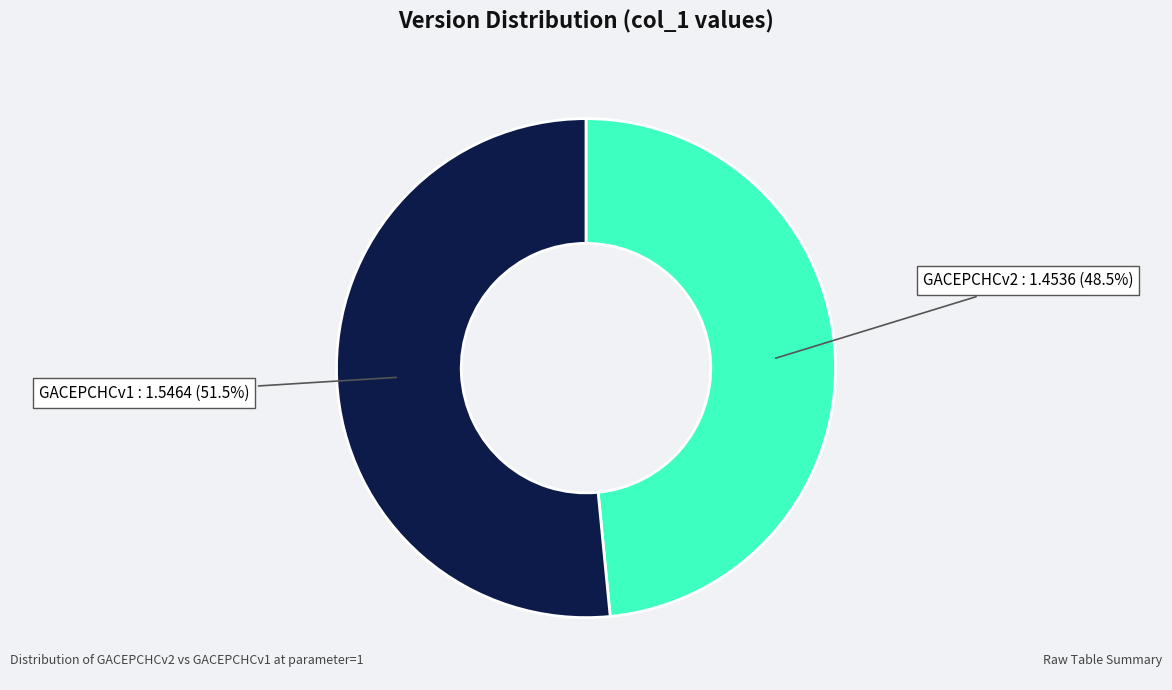

Is there a majority slice in this chart?

Yes